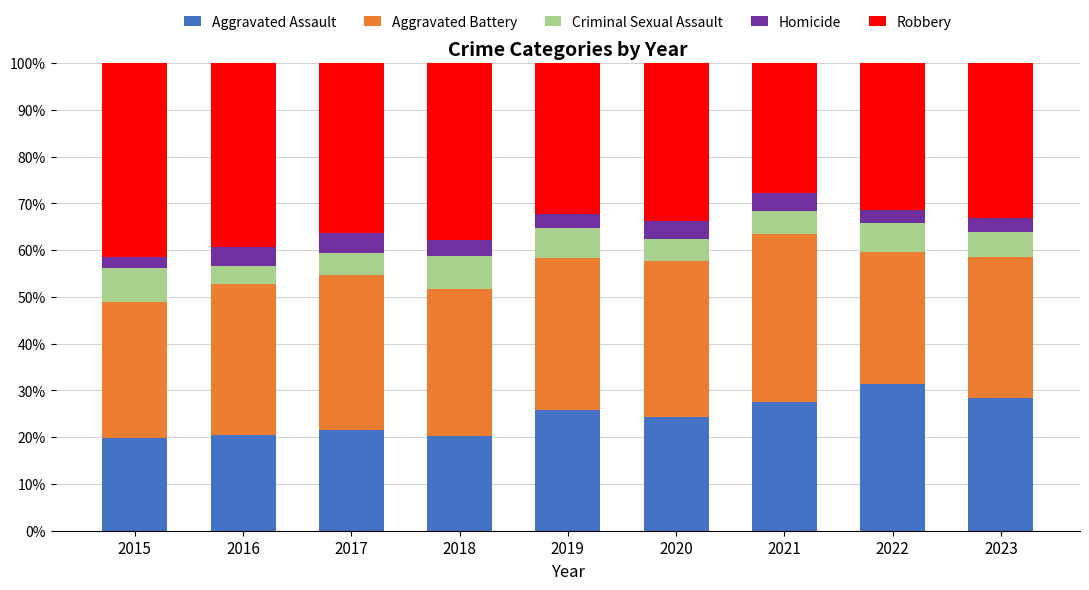

How many values in the Aggravated Assault series exceed 24?

5